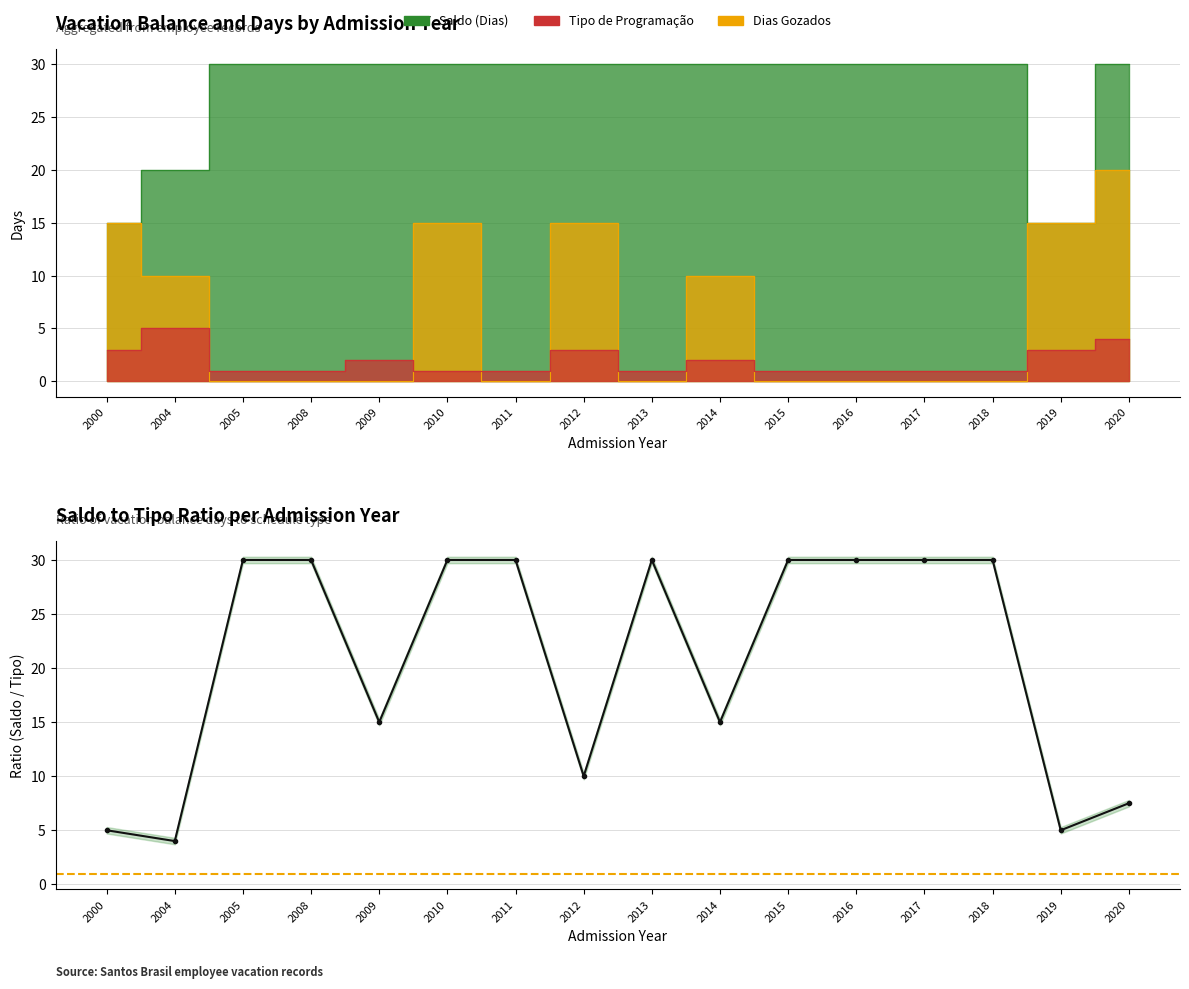

Is it true that Tipo de Programação equals 1 at 2005?

True